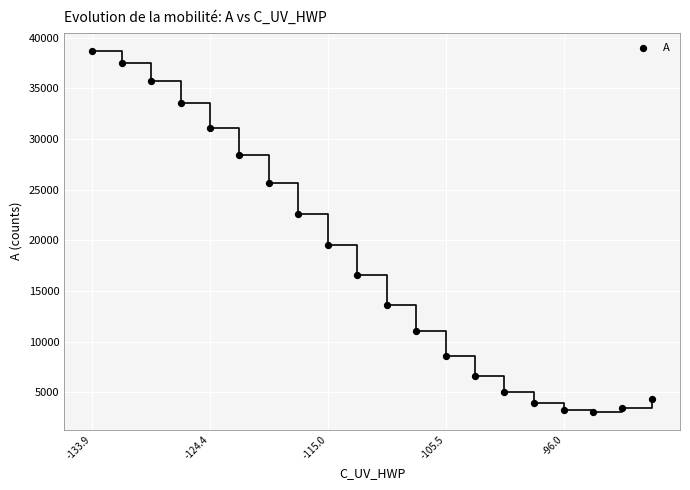

What is the range of X values (max minus min)?

45.0